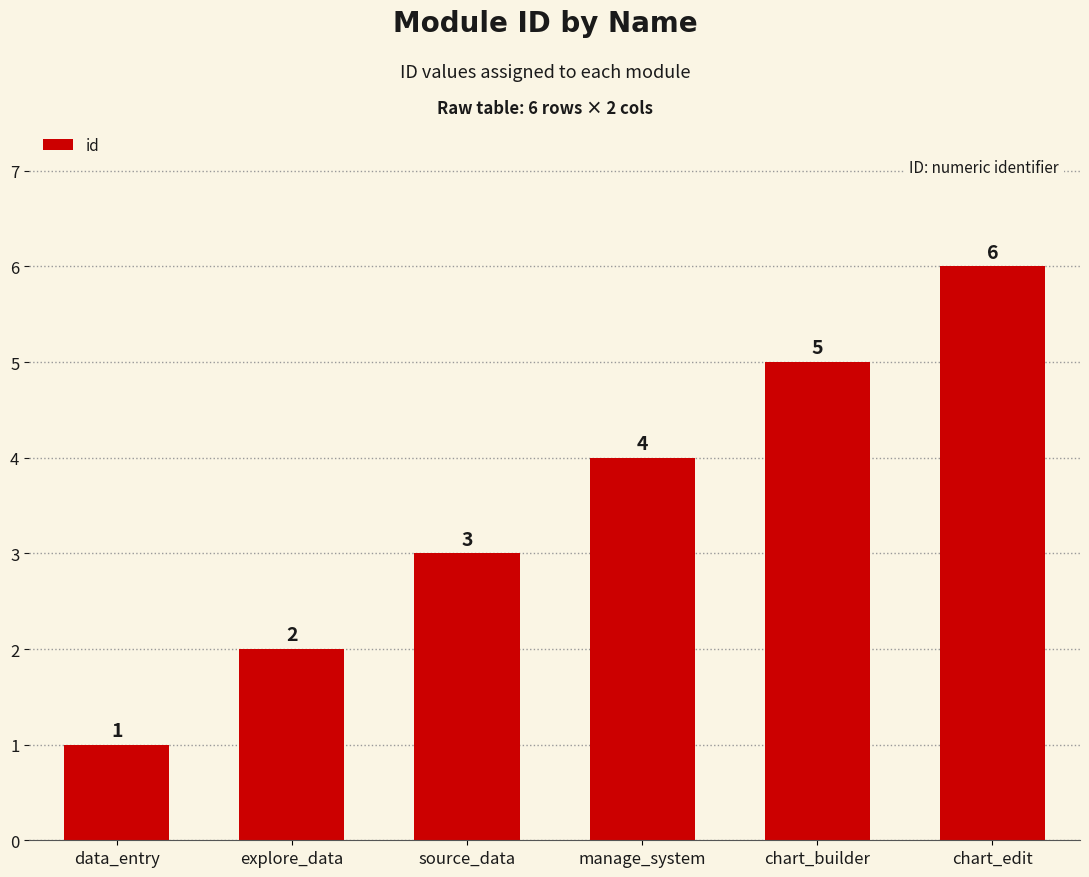

Are the bars grouped side by side (vs. stacked)?

No